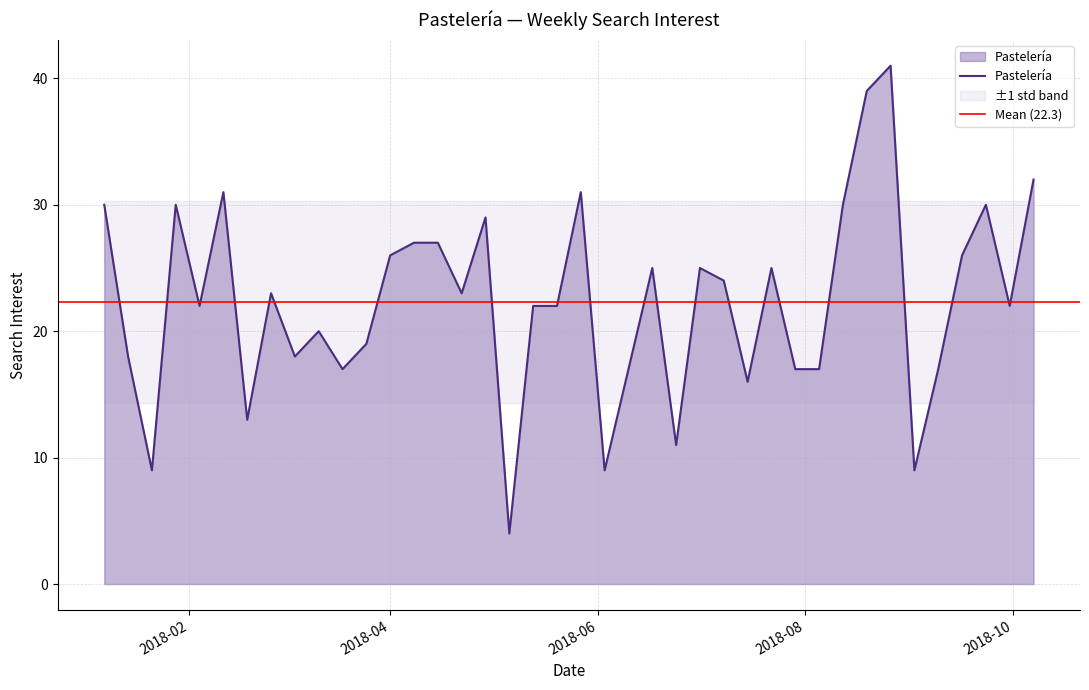

What is the sum of all values?

893